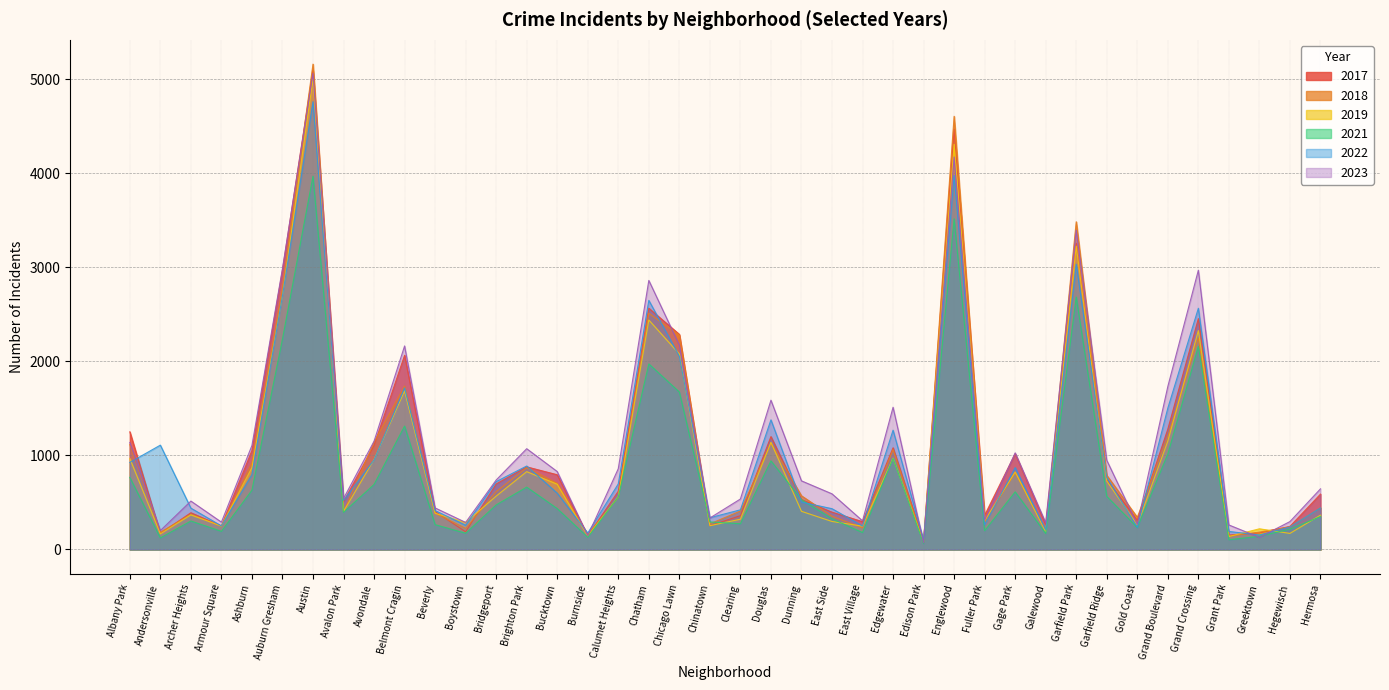

What value does the 2017 series have at Galewood, to the nearest 10?

260